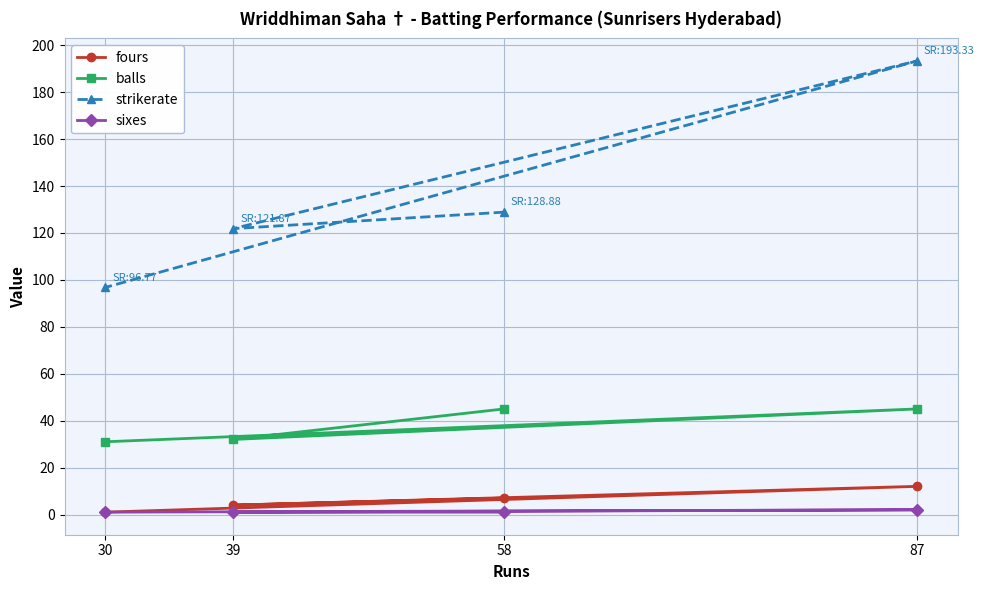

What is the value of the balls point at the 2nd from the left?

32.0